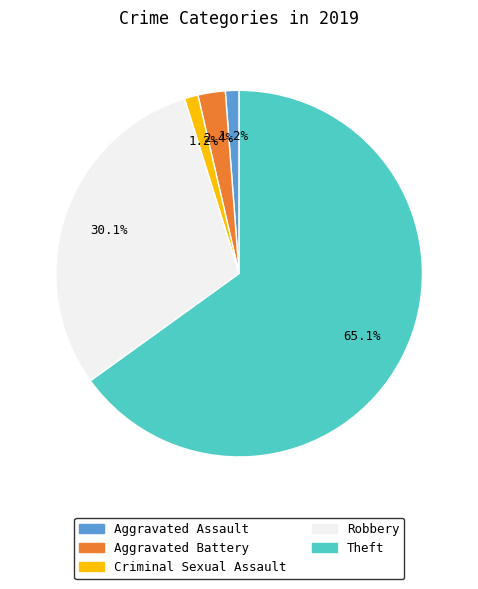

Is there any slice that represents more than half of the pie?

Yes